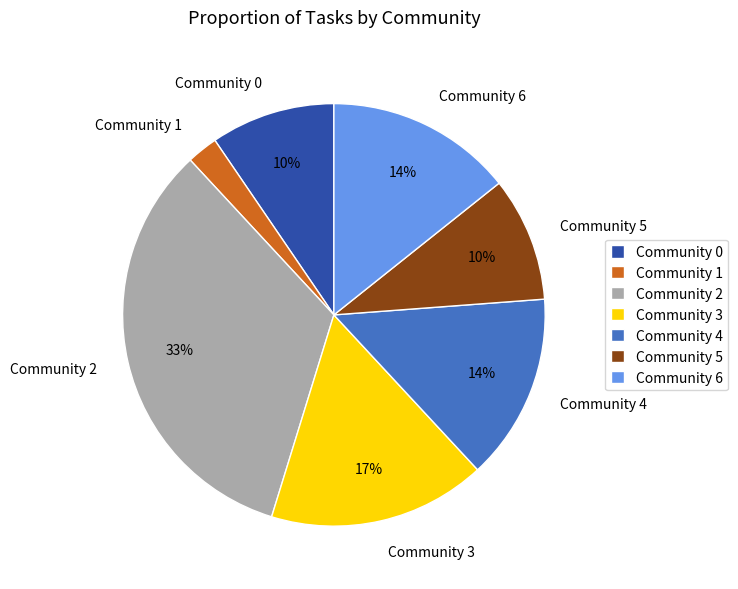

Is it true that Community 4 is 14% of the pie?

True